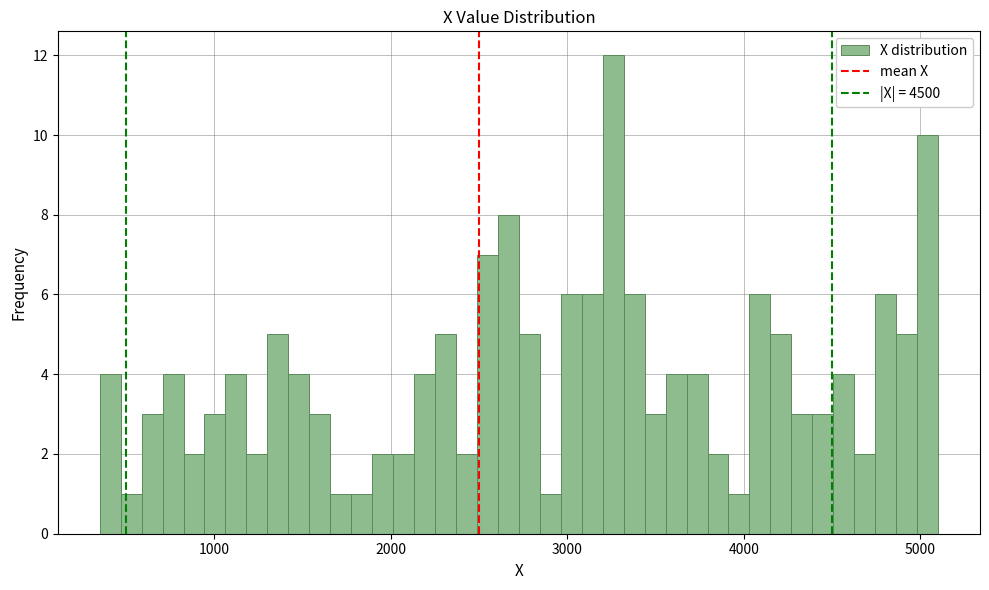

Read against the x-axis, roughly where is the centre of the tallest bar?

3300